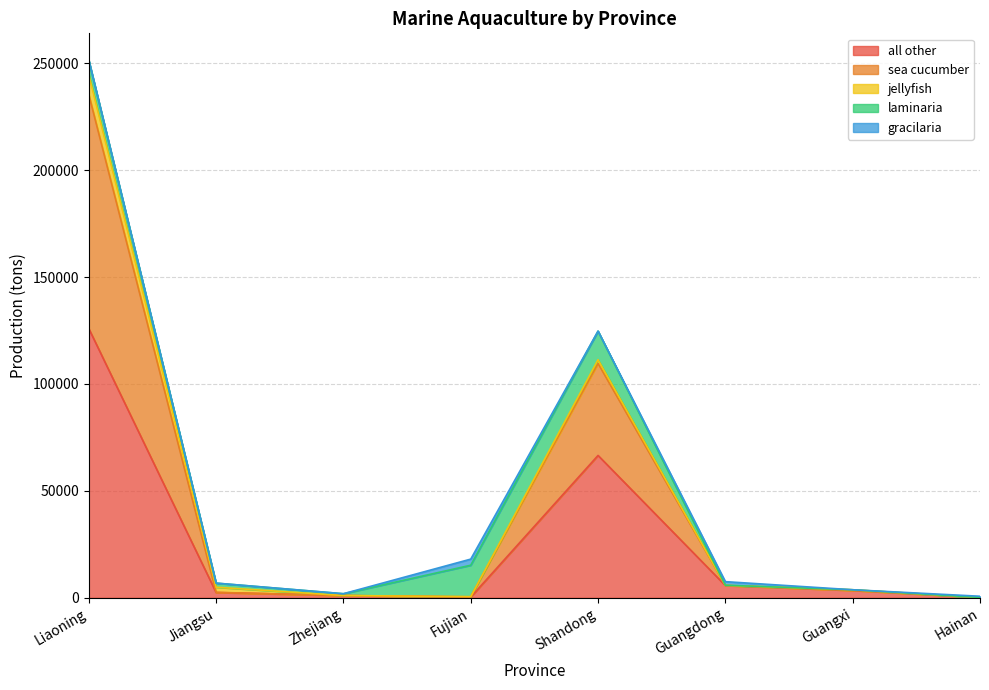

At how many categories does at least one series exceed 116732?

1